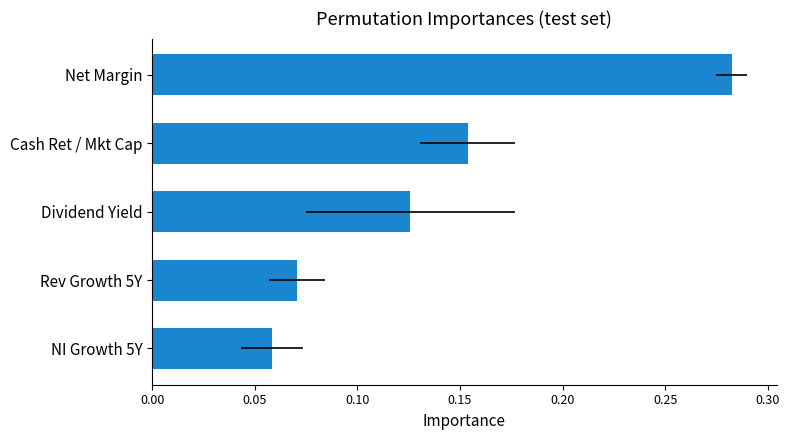

Does the chart contain any negative values?

No